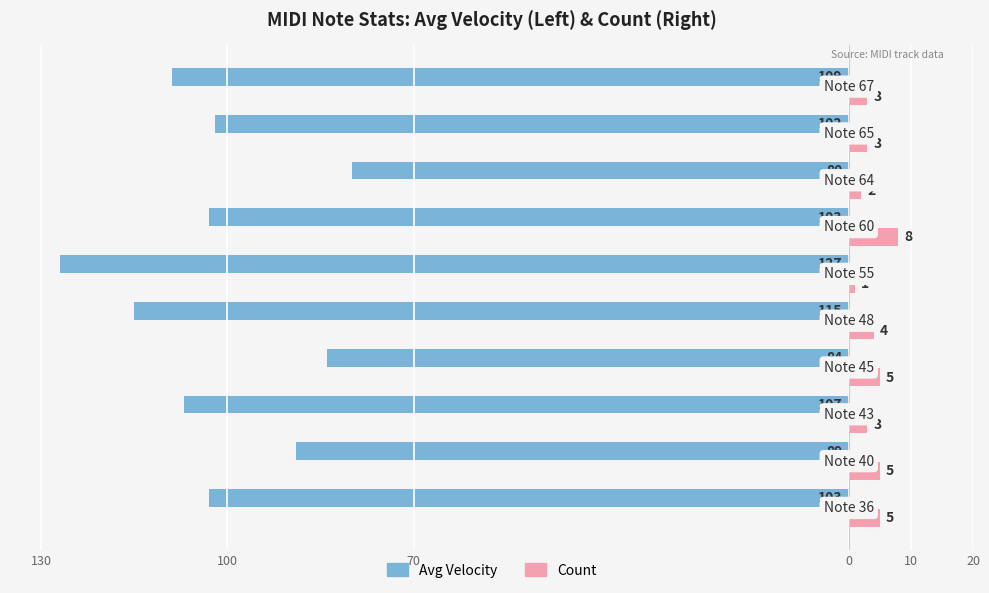

What are all the series names shown in the legend?

Avg Velocity, Count